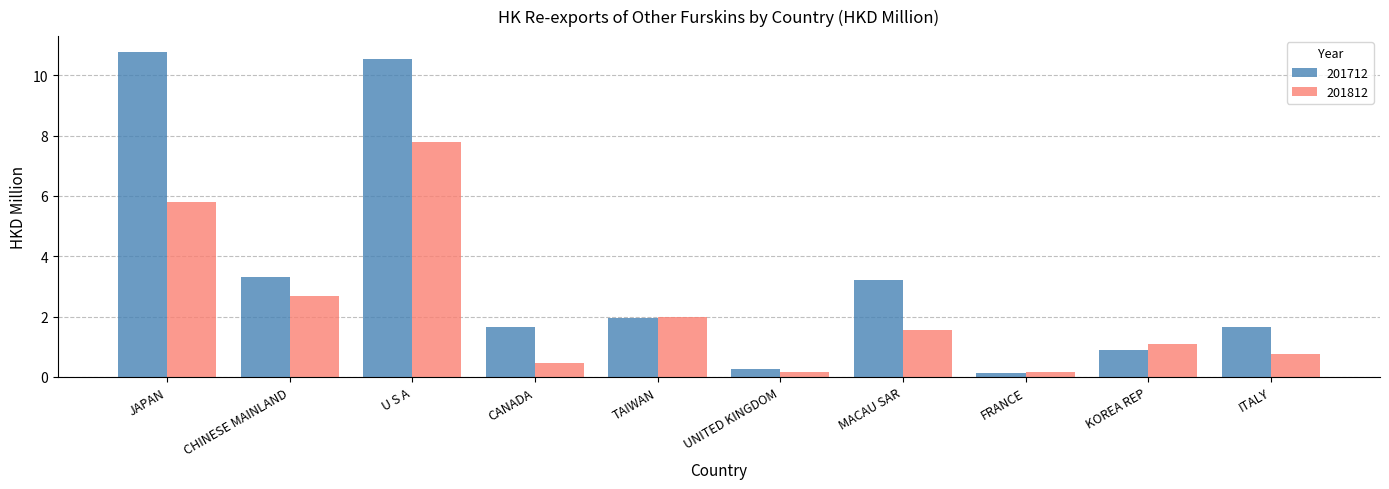

Read the 201812 value at CANADA.

0.5